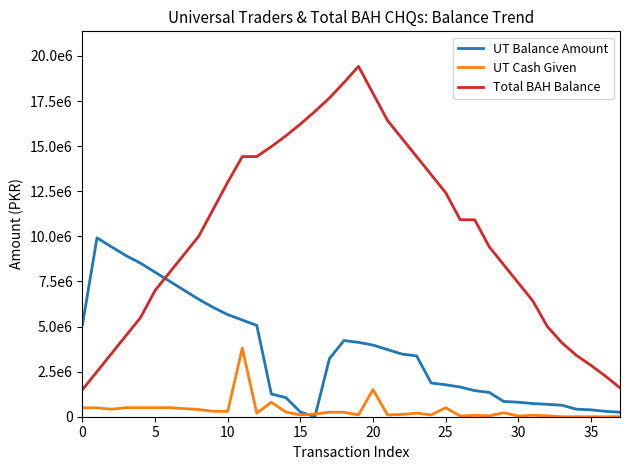

Is this an area chart (filled region under the line)?

No